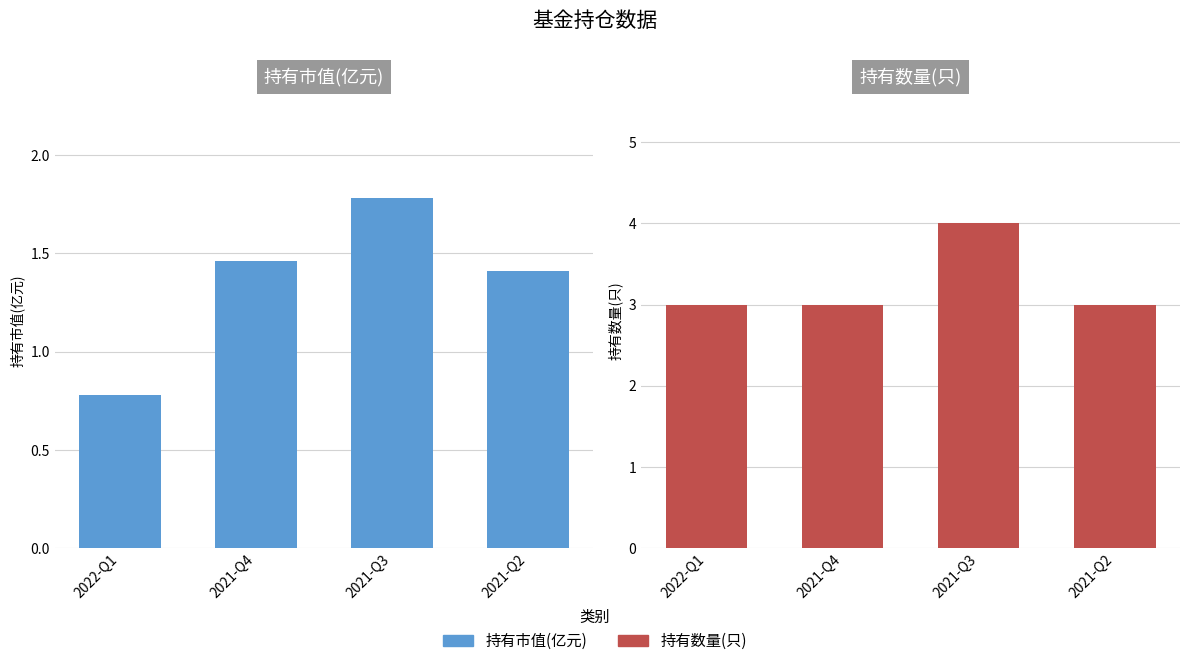

The 持有市值(亿元) series shows 0.9 at 2021-Q2. True or false?

False